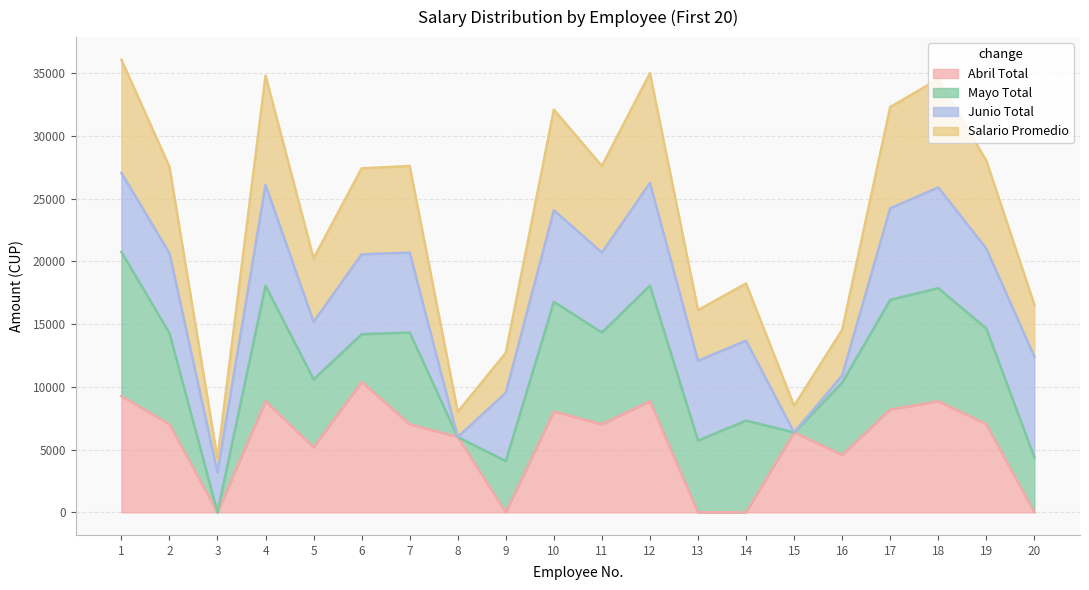

Where is the first local minimum for Salario_Promedio?

3